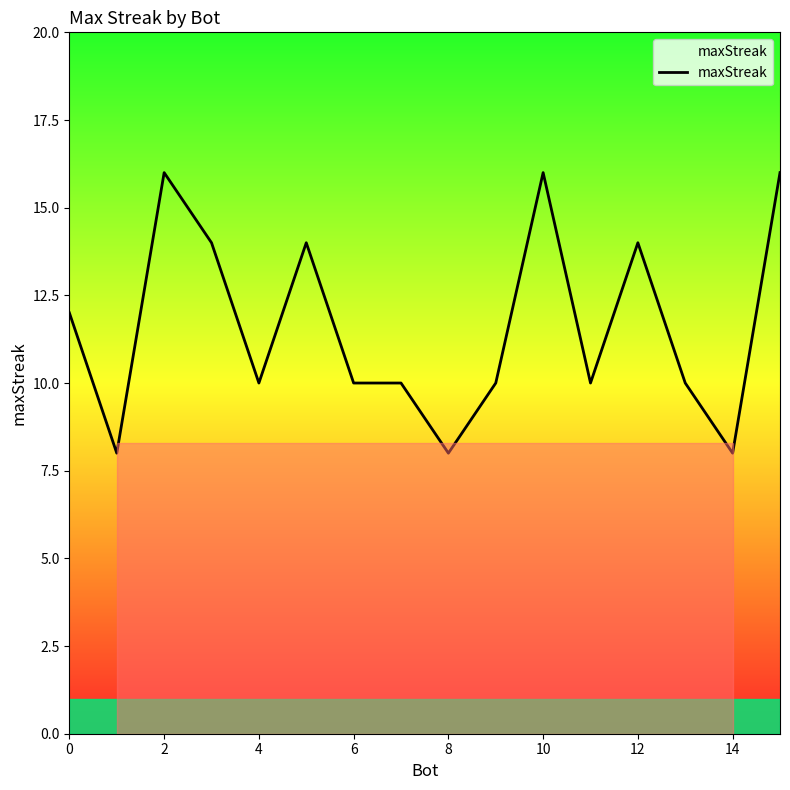

What is the greatest value displayed?

16